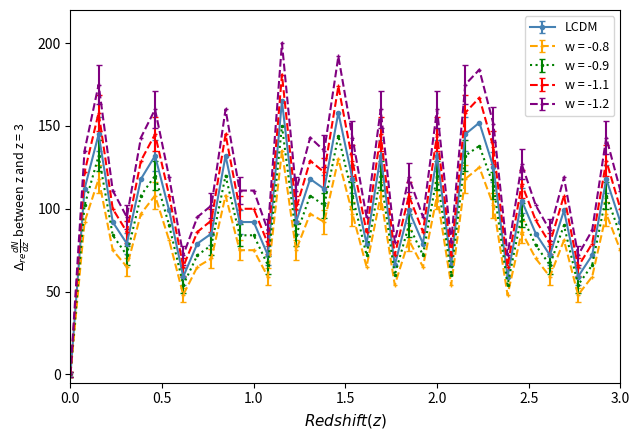

True or false: w = -1.1 has more than 0 interior local peaks.

True